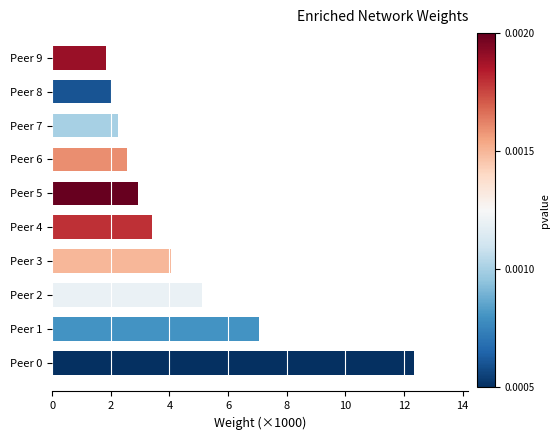

Reading bottom to top, extract all data points from this chart.

Peer 0=12.3	Peer 1=7.1	Peer 2=5.1	Peer 3=4.1	Peer 4=3.4	Peer 5=2.9	Peer 6=2.5	Peer 7=2.2	Peer 8=2.0	Peer 9=1.8